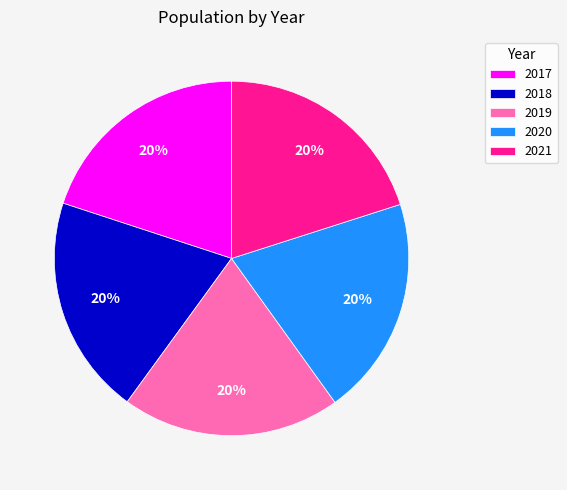

What is the ratio of the value at 2017 to the value at 2018?

1.0